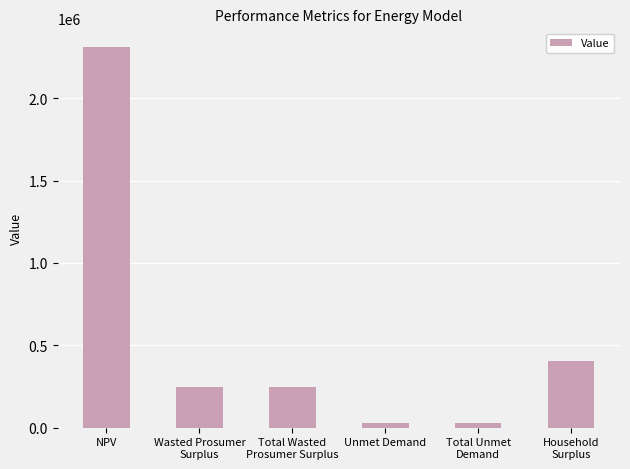

Reading left to right, extract all data points from this chart.

NPV=2309356.2	Wasted Prosumer
Surplus=246132.2	Total Wasted
Prosumer Surplus=246132.2	Unmet Demand=27235.9	Total Unmet
Demand=27235.9	Household
Surplus=402024.2